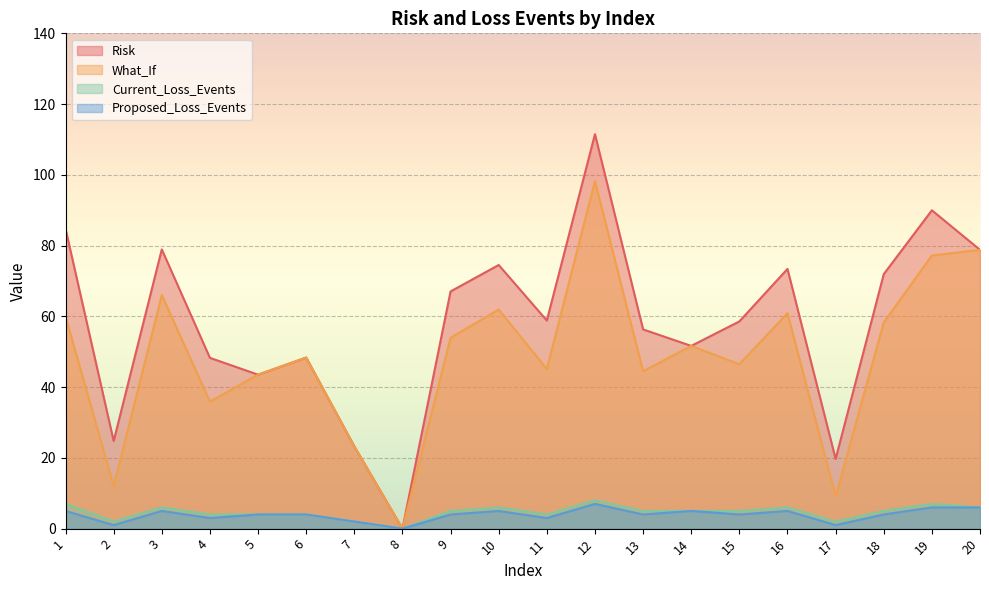

Between 6 and 8, which series saw the biggest shift?

Risk